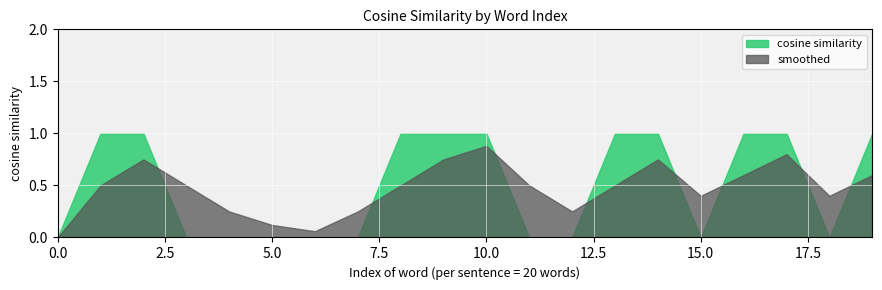

What is the sum of the smoothed values at 17 and 5?

0.9